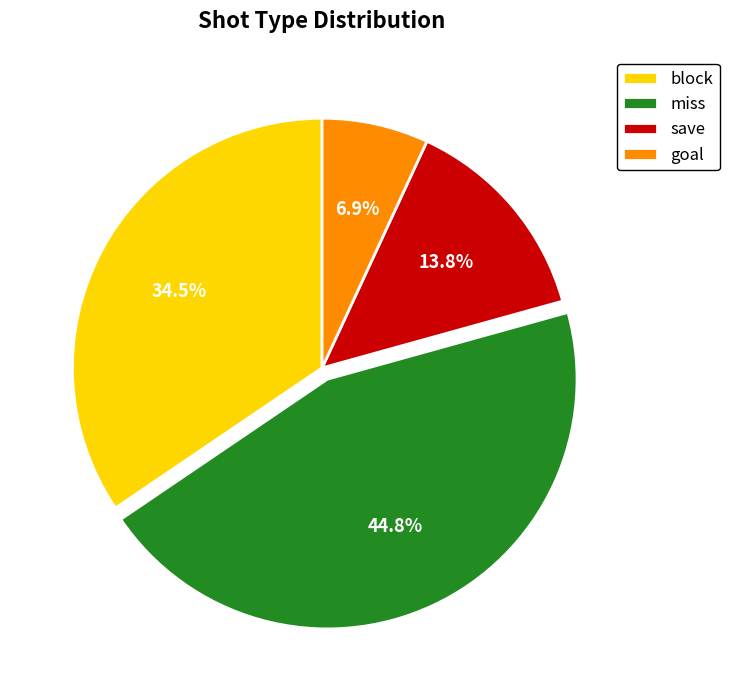

Which category has the biggest portion of the pie?

miss